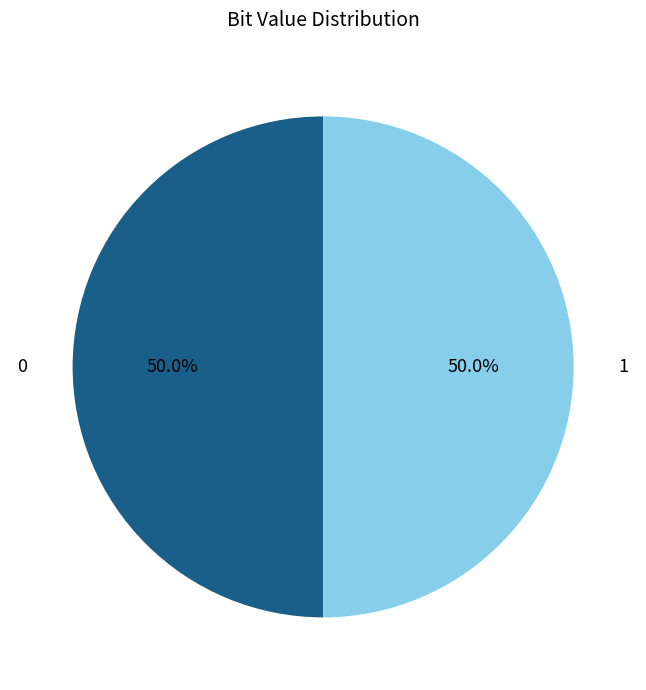

Combined, what portion of the pie is 0 and 1?

100.0%